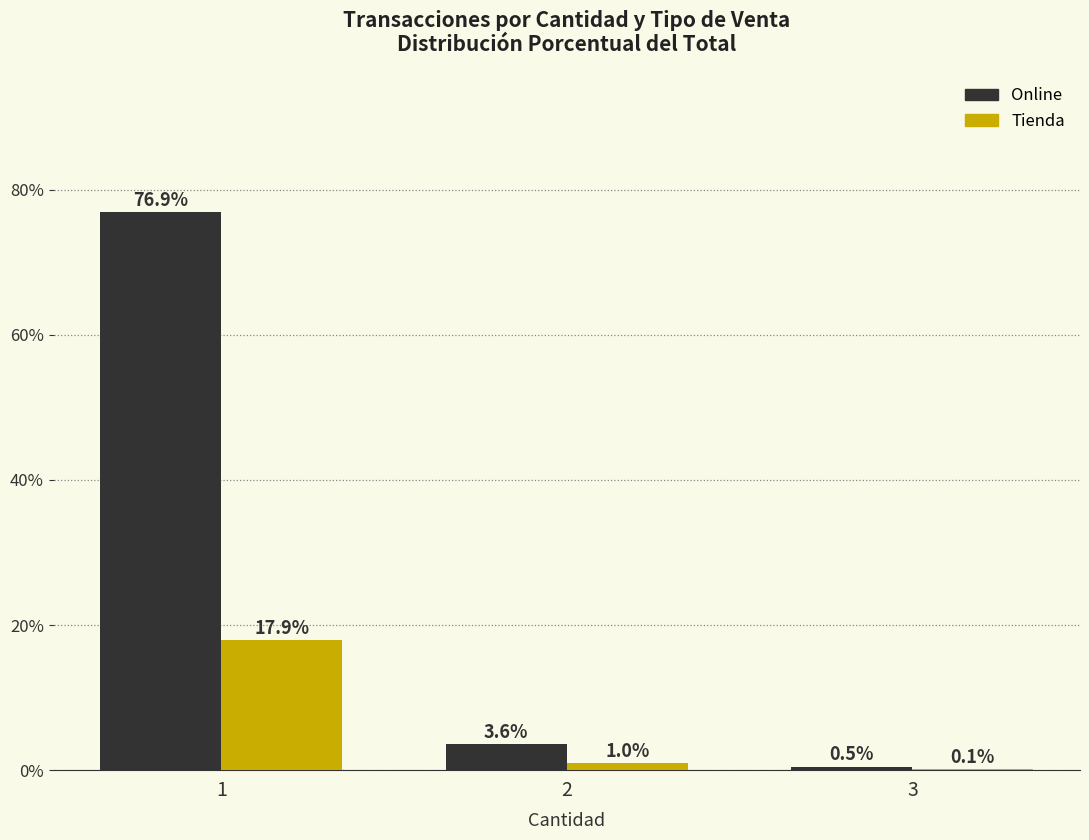

What is the difference between the Tienda values at 3 and 2?

0.8